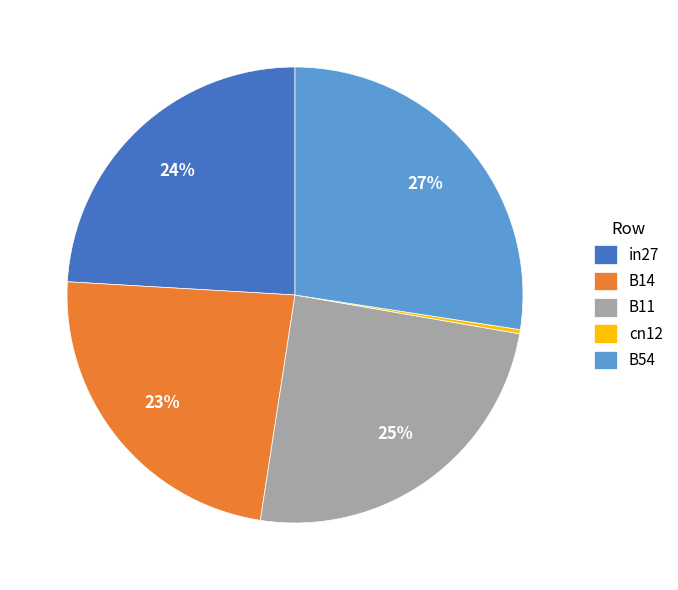

Which slice is the smallest?

cn12